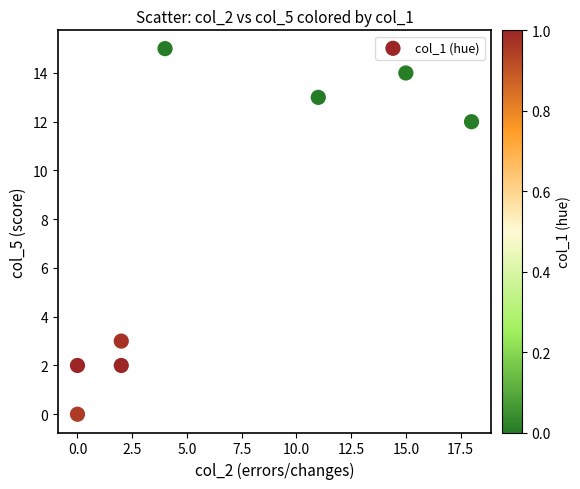

What is the average Y value?

8